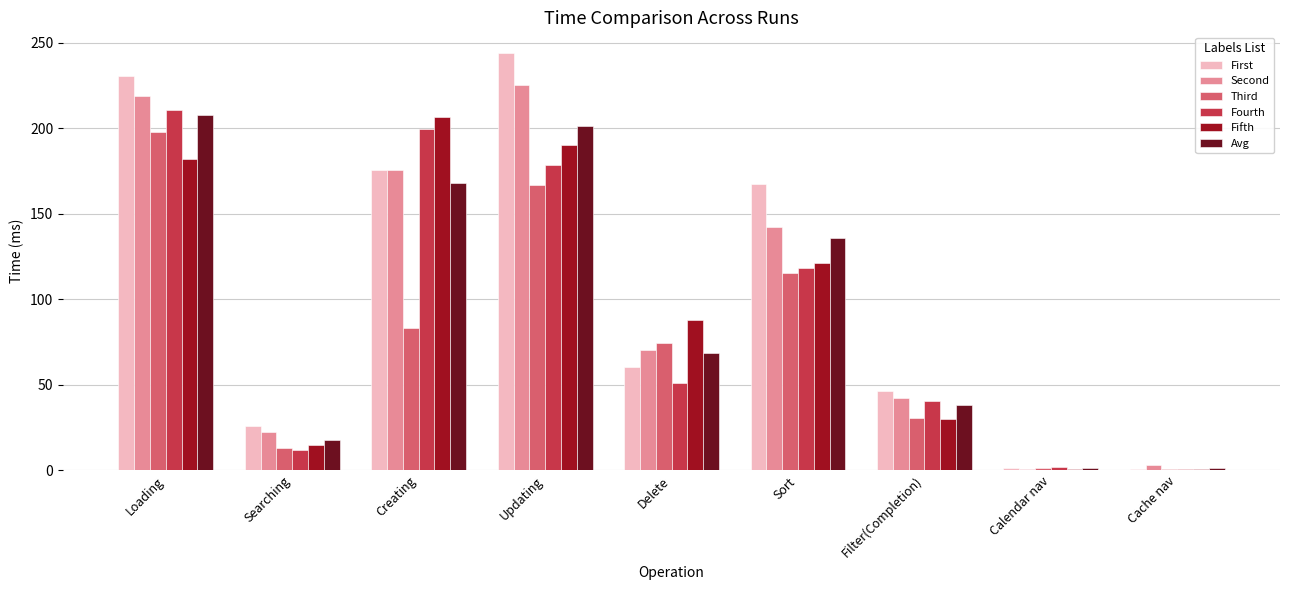

What is the sum of all Fourth values?

813.3